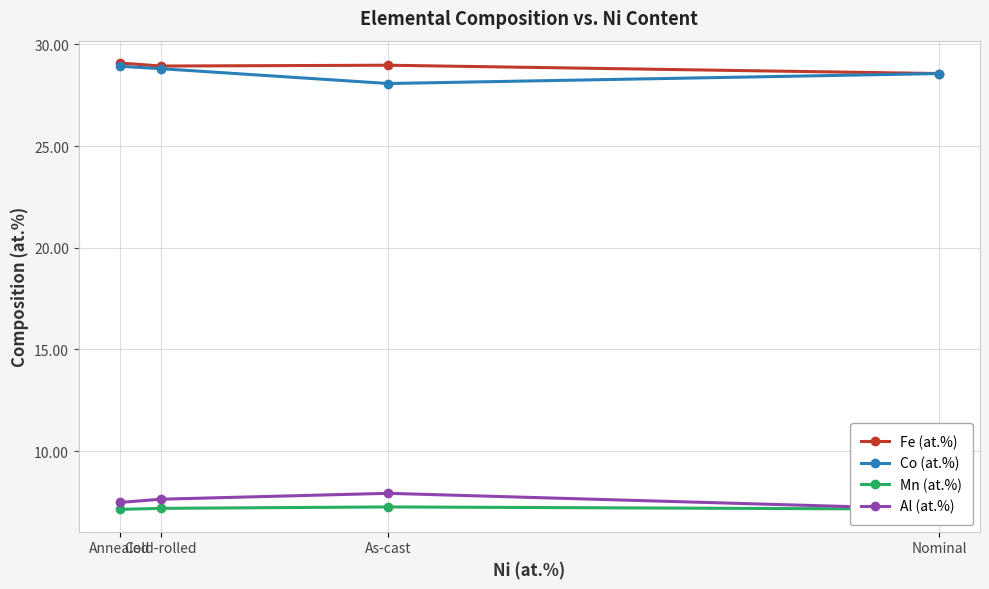

True or false: Fe (at.%) and Mn (at.%) intersect in this chart.

False